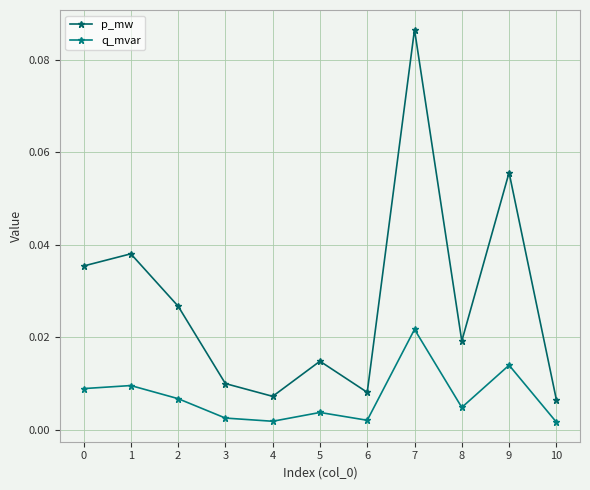

At which category is the sum across all series the highest?

7